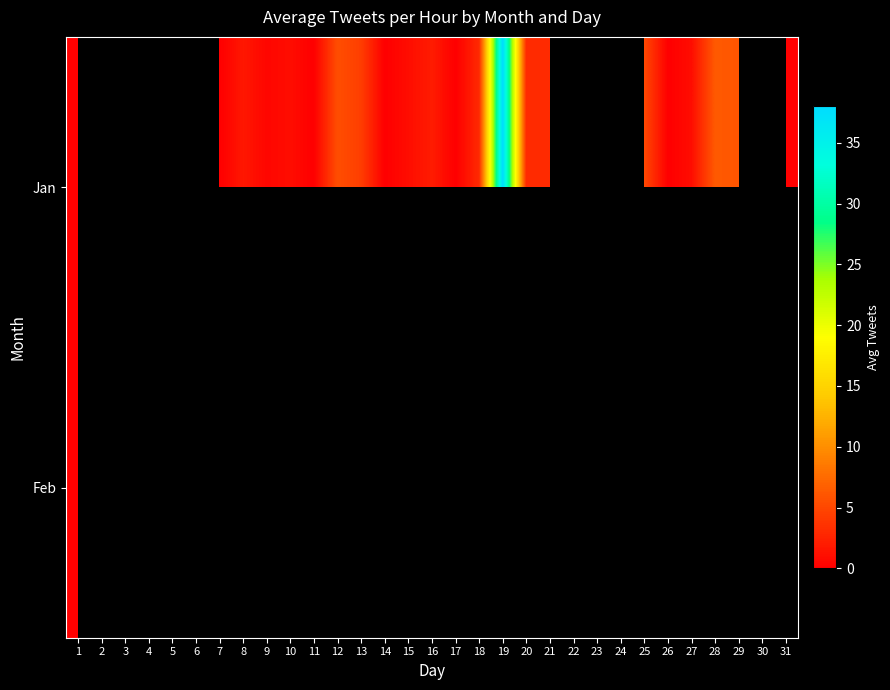

Rank the series by their maximum value, from highest to lowest.

Jan, Feb